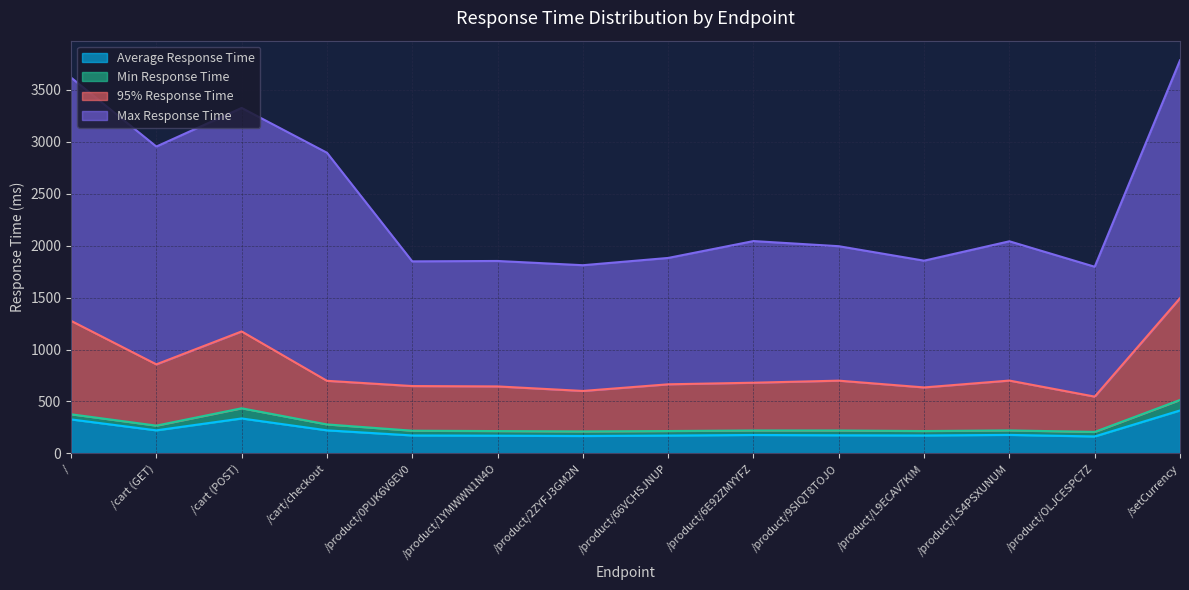

What position from the right is /product/0PUK6V6EV0?

10